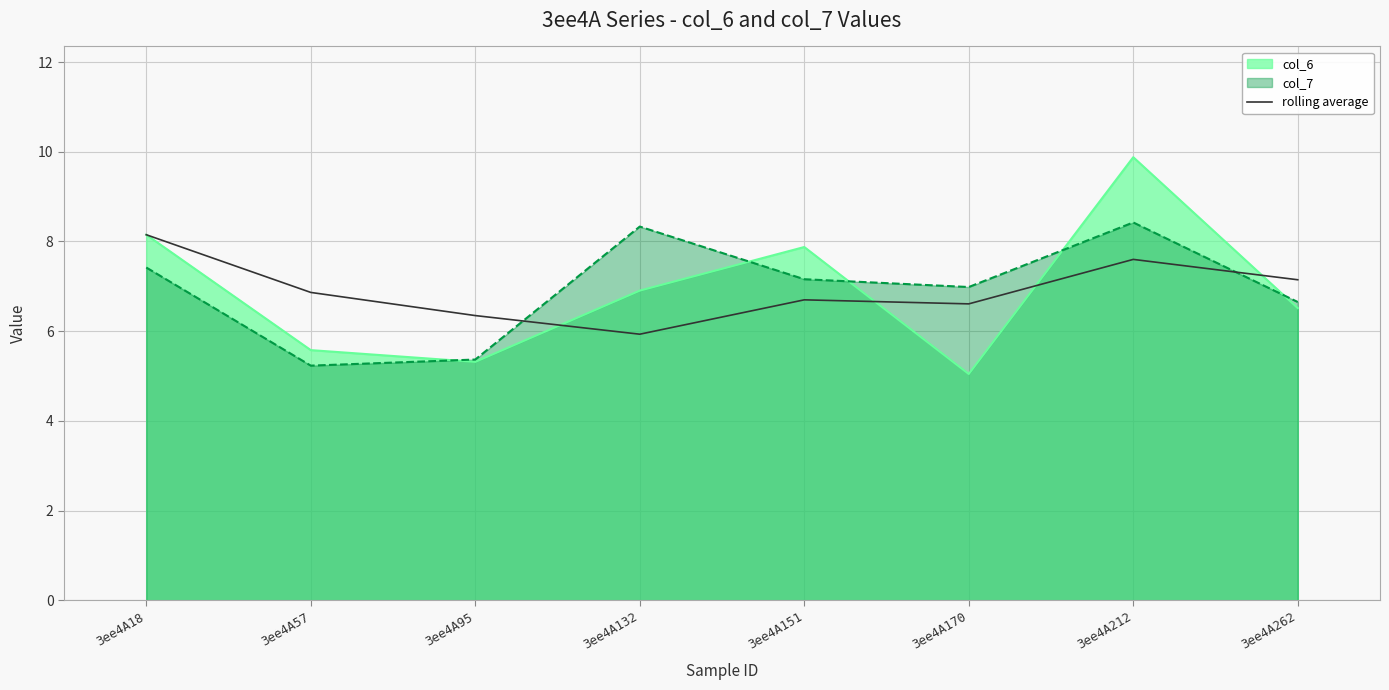

Which label corresponds to the smallest value in the chart?

3ee4A170